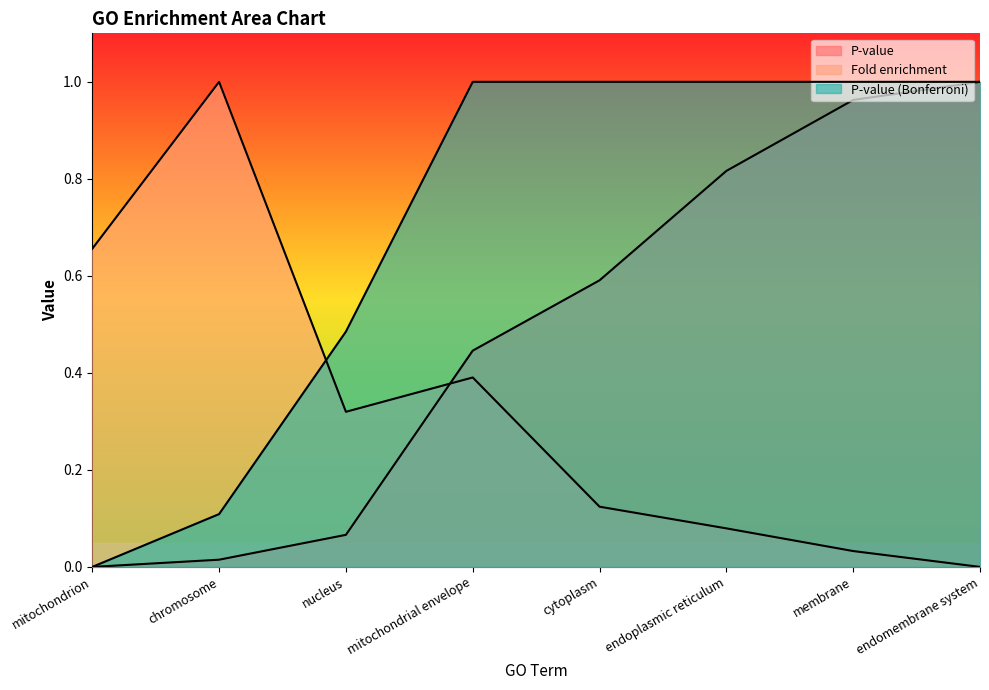

What position from the left is mitochondrion?

1